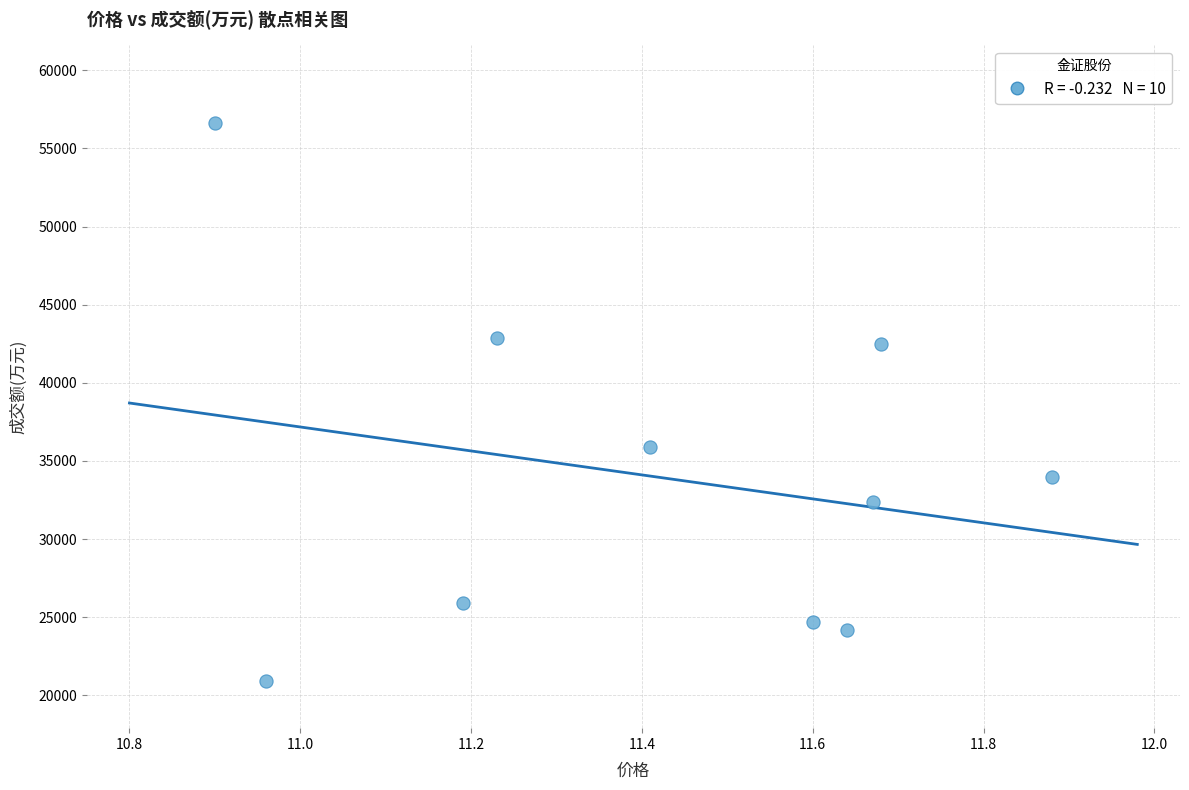

What Y value in the scatter plot is closest to 38748?

35917